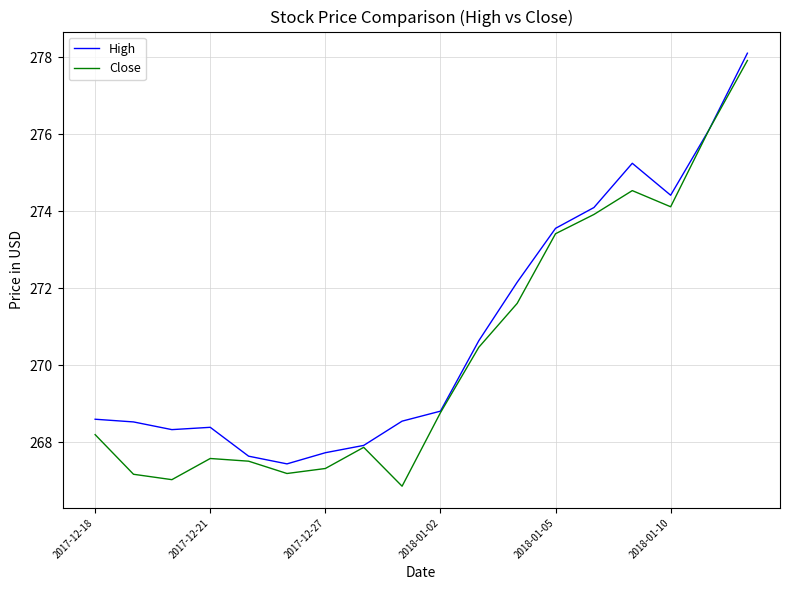

What is the smallest value displayed?

266.9